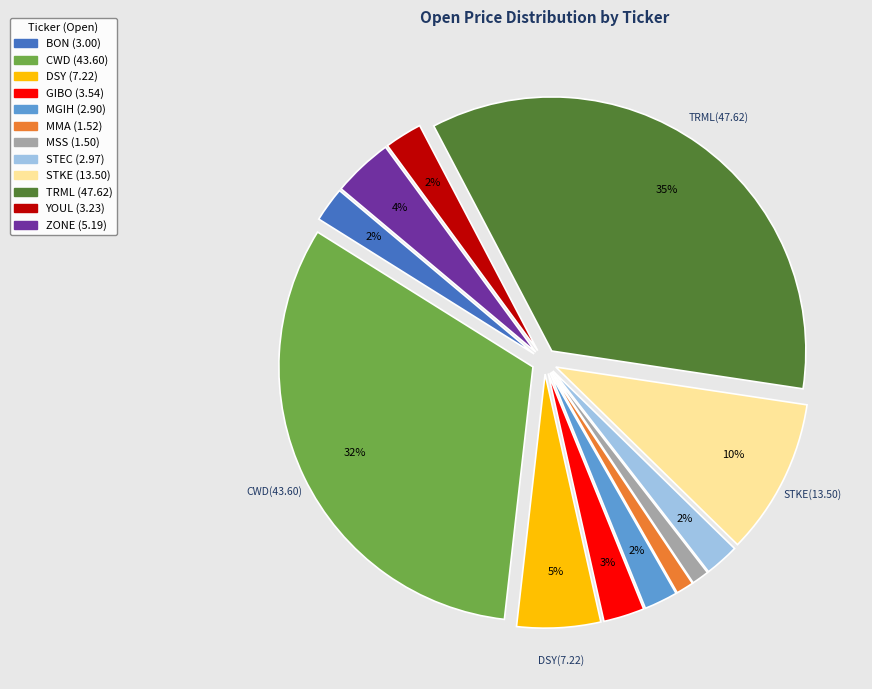

How many slices are in this pie chart?

12